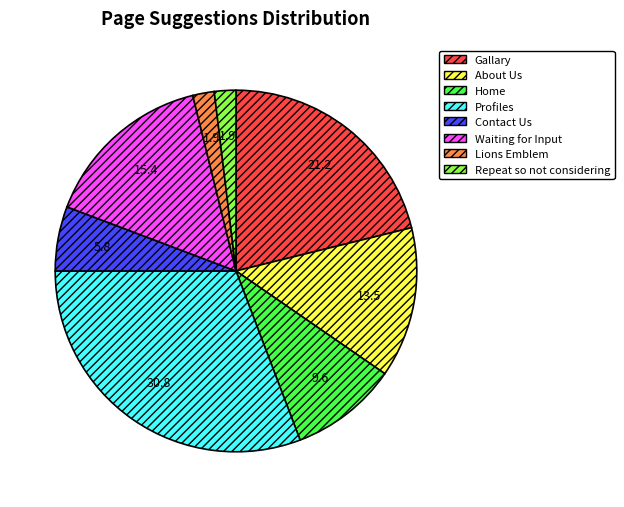

Which category has the biggest portion of the pie?

Profiles